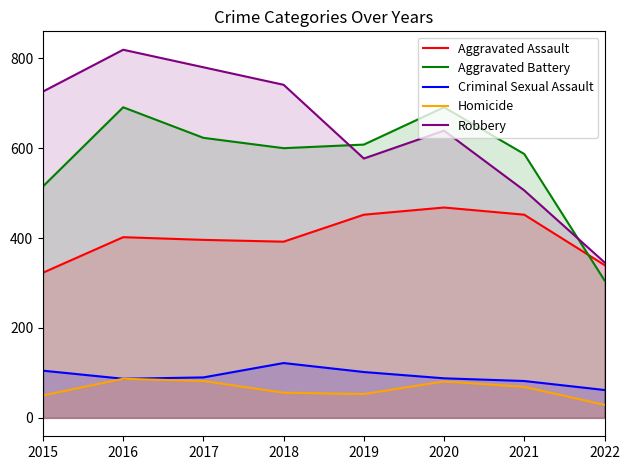

At which label does Criminal Sexual Assault first exceed 90?

2015